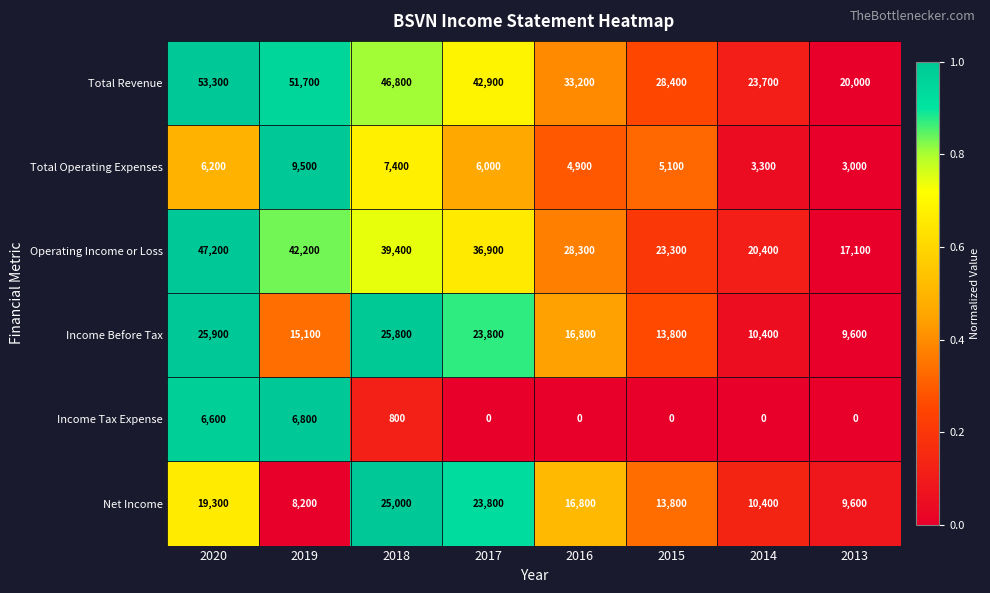

Between 2017 and 2016, which series saw the biggest shift?

Total Revenue